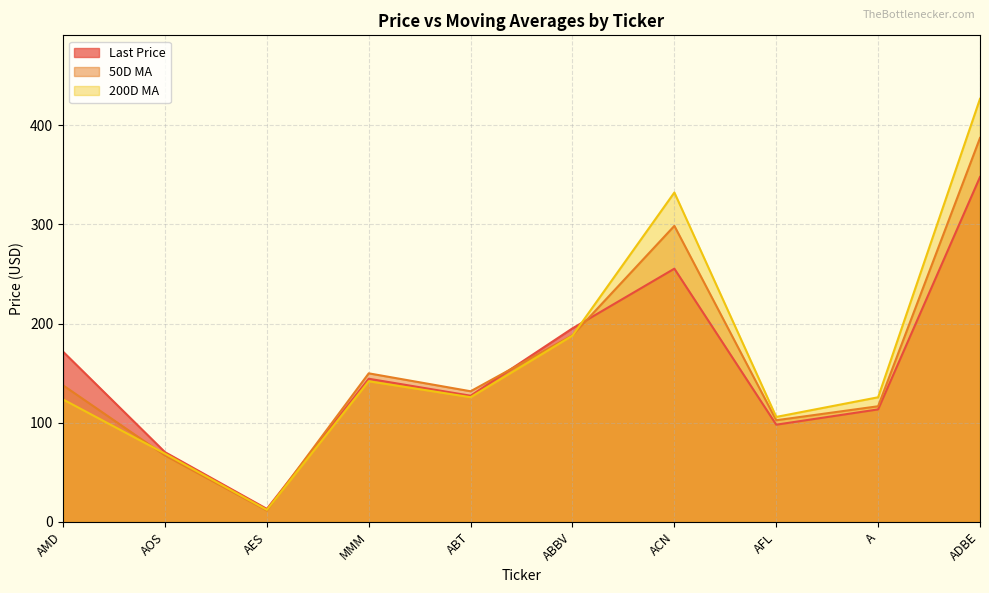

How many intersections are there between 50D MA and Last Price?

3